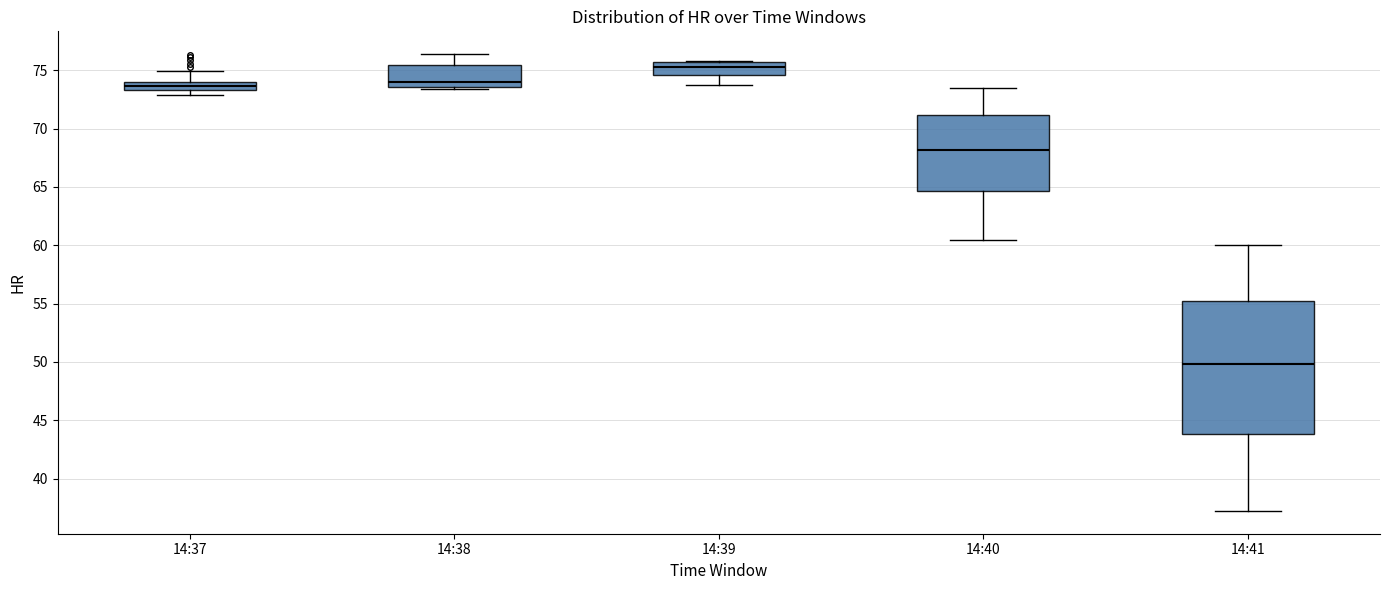

Which box's median line is the highest?

14:39